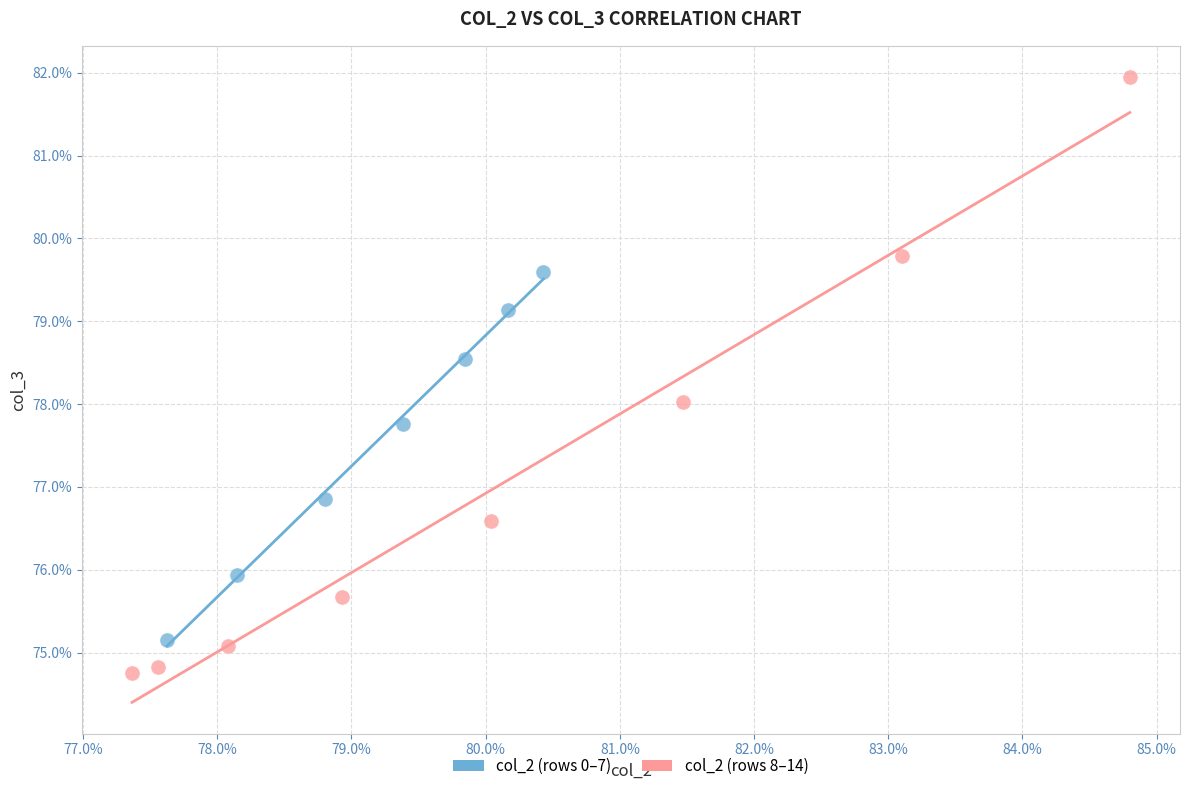

Which series contains the lowest Y value?

col_2 (rows 8–14)